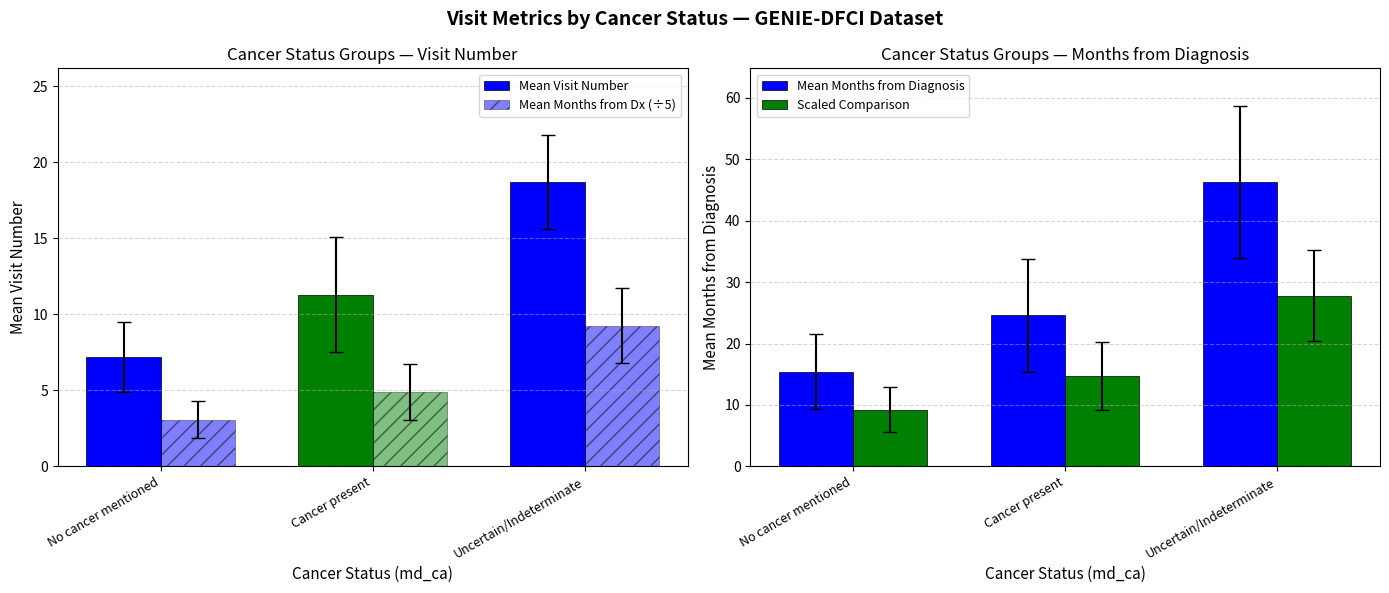

The Mean Months from Dx (÷5) series shows 9.3 at Uncertain/Indeterminate. True or false?

True